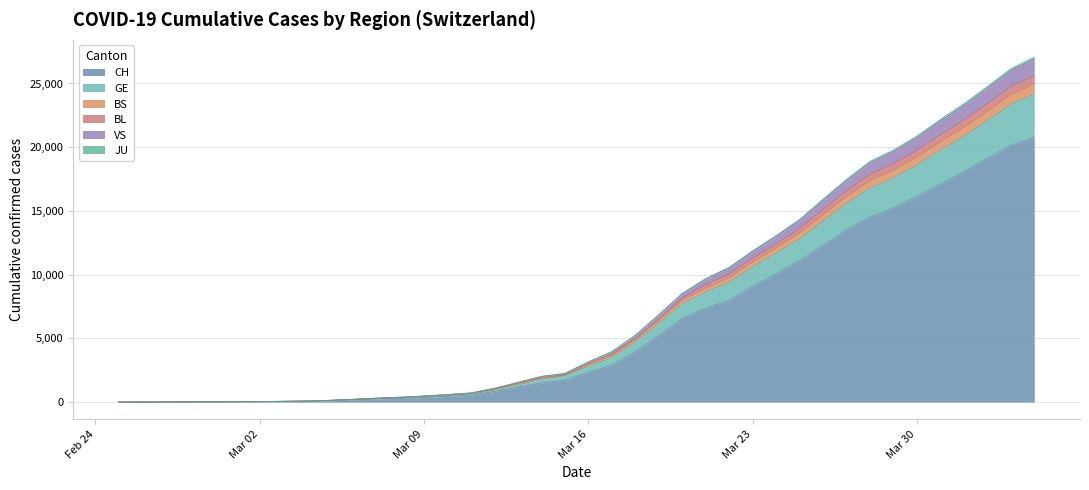

What is the maximum value for CH?

20789